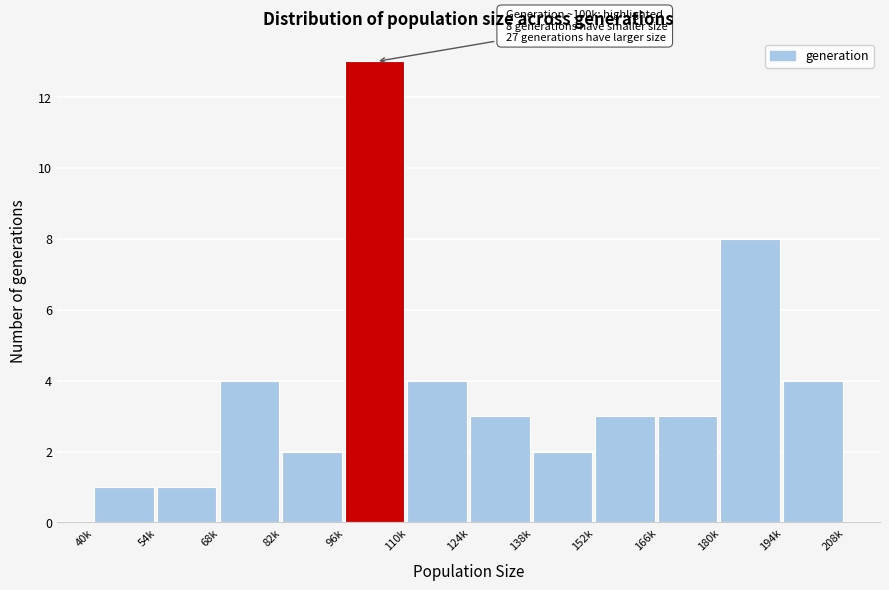

Reading left to right, what are all the values shown in this chart?

1	1	4	2	13	4	3	2	3	3	8	4